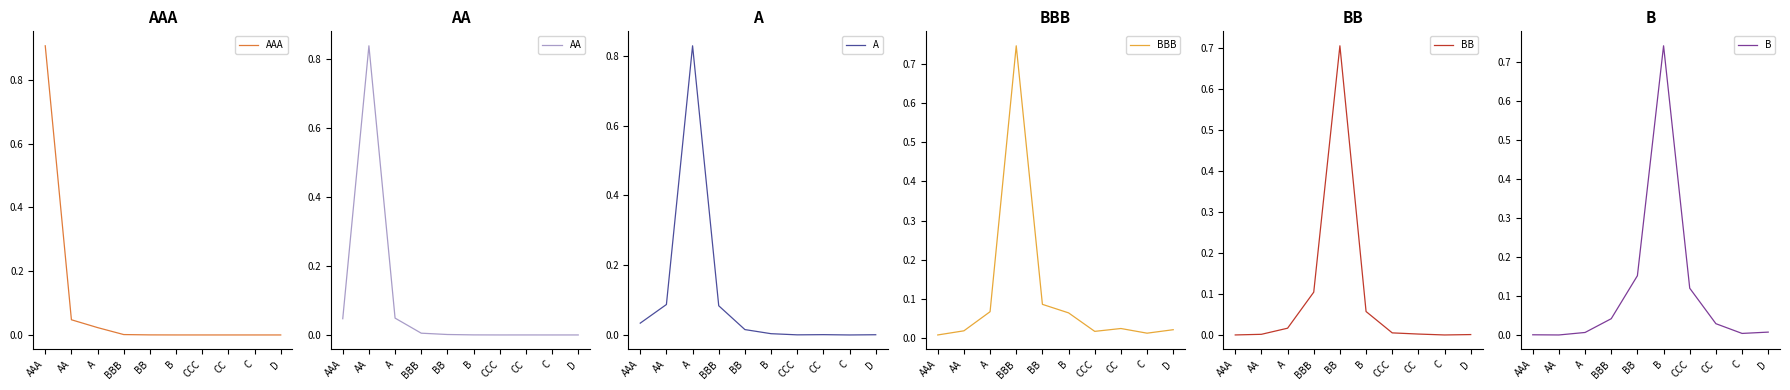

What is the difference between the maximum and minimum values in the BBB series?

0.7